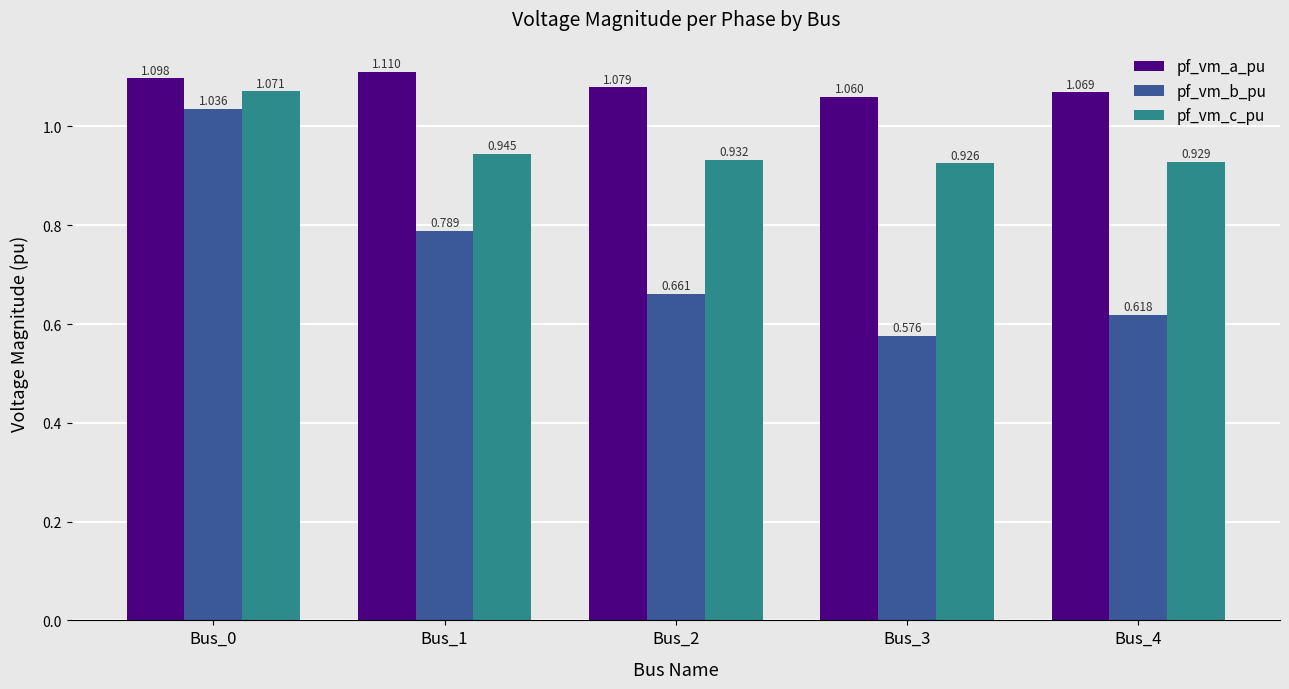

Count the number of data series in this chart.

3